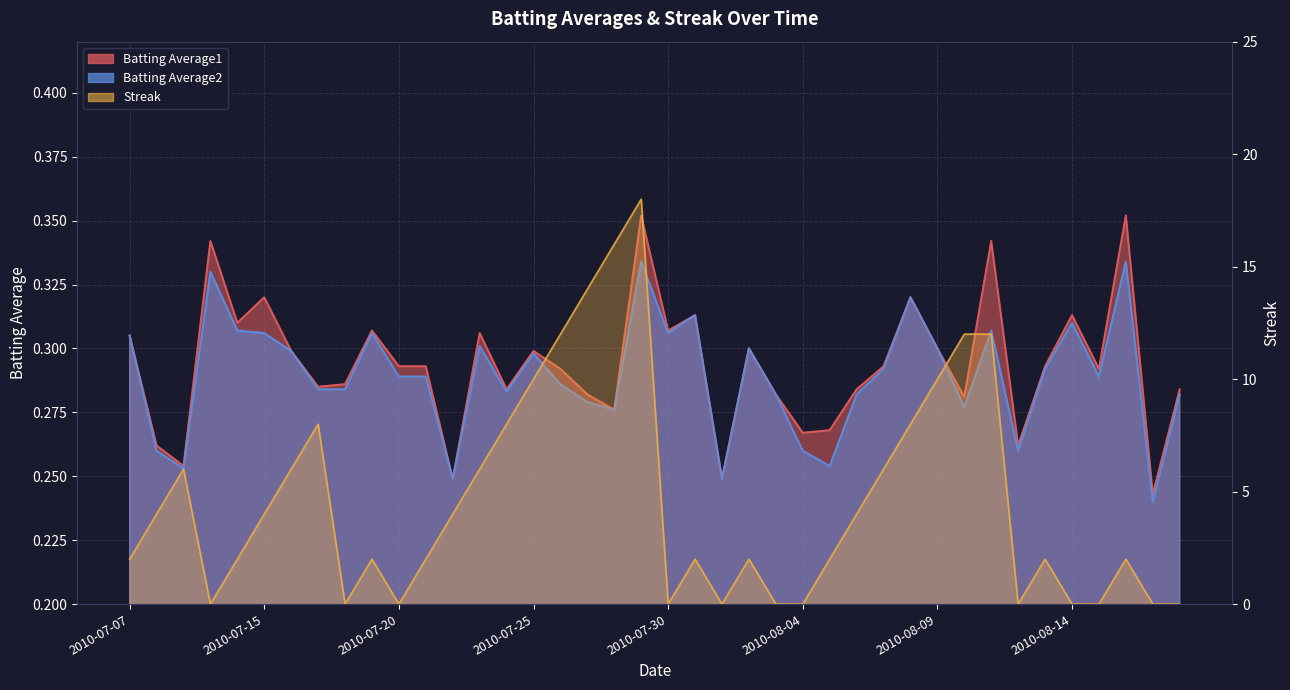

Which category has the highest value in the Batting Average1 series?

2010-07-29